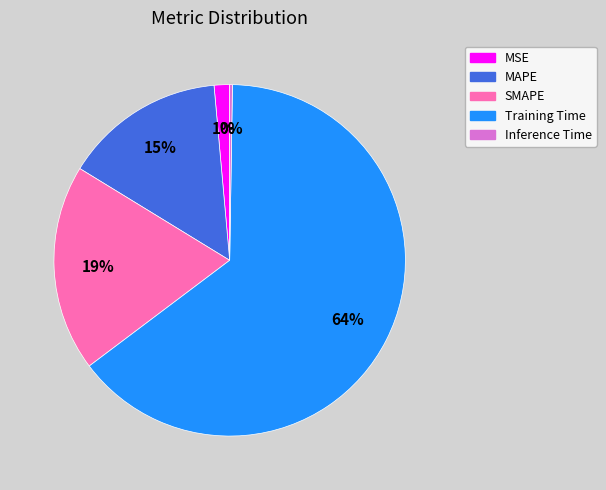

To the nearest percent, what is the average slice percentage?

20%